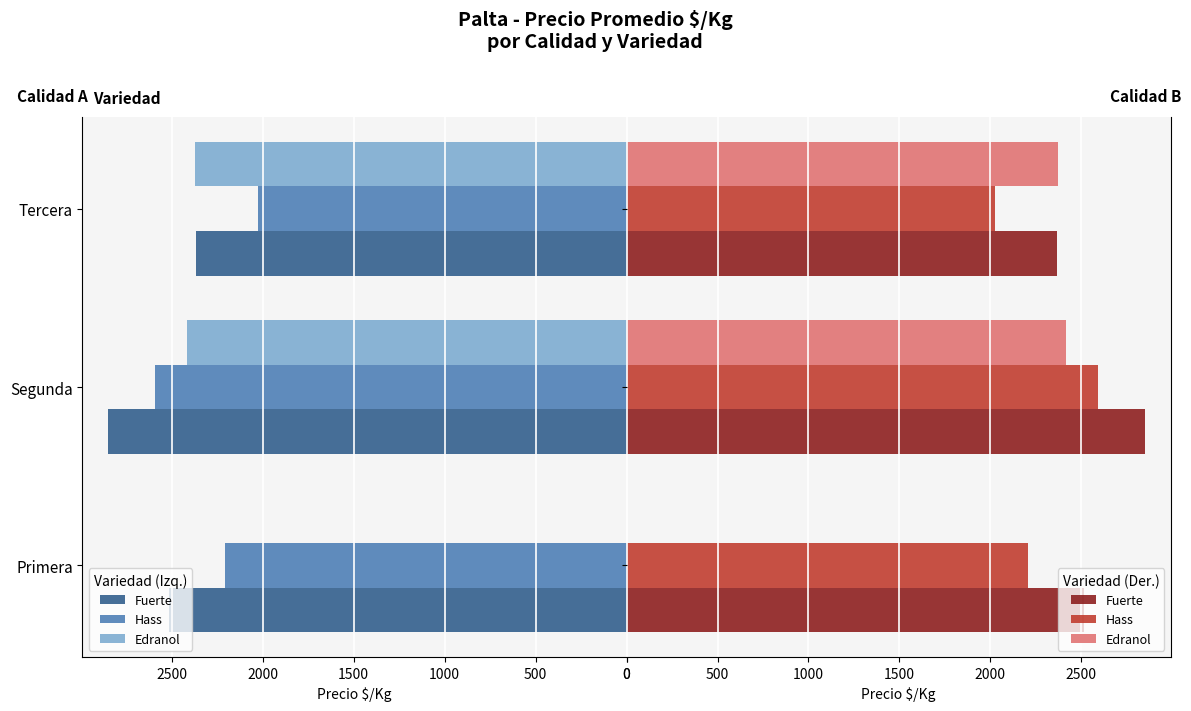

The value of Fuerte at Segunda is 2848.8. True or false?

True